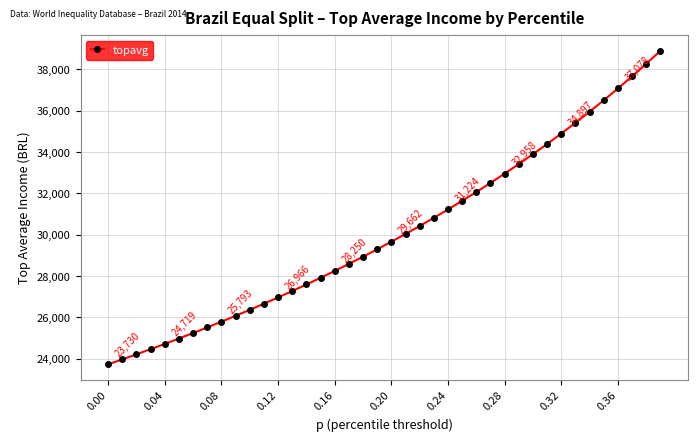

What is the value of the 31st point from the left?

33899.9